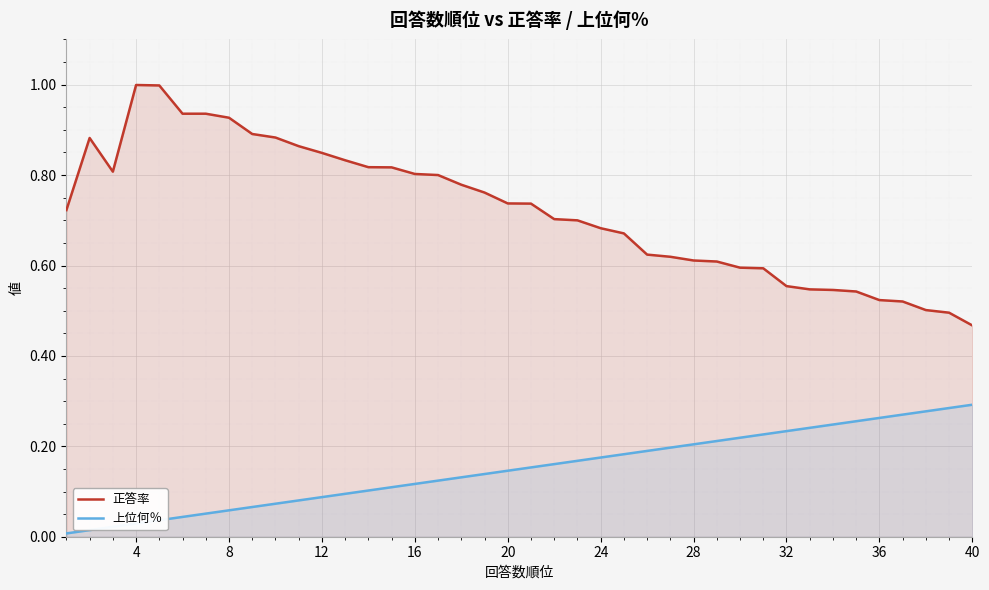

True or false: 正答率 and 上位何％ cross at least once.

False